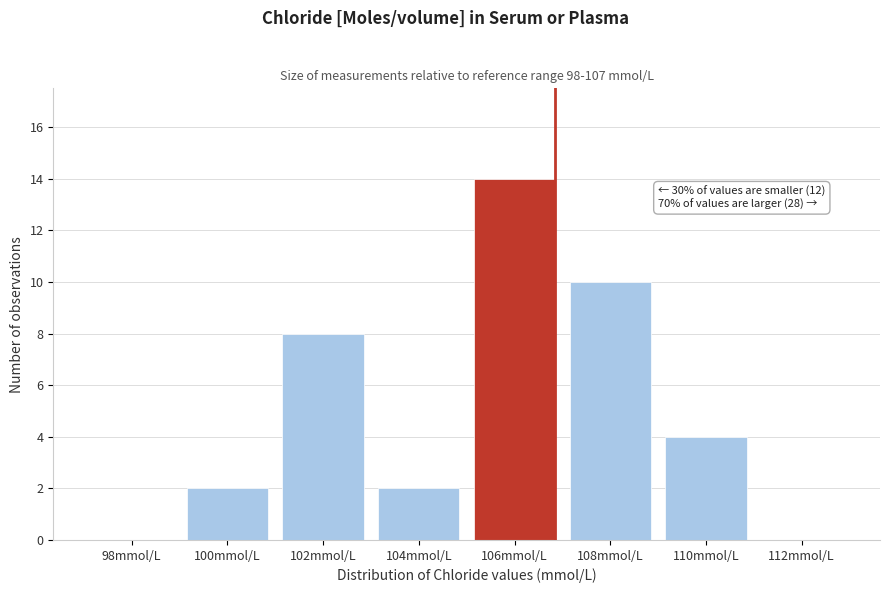

Reading left to right, extract all data points from this chart.

98mmol/L=0	100mmol/L=2	102mmol/L=8	104mmol/L=2	106mmol/L=14	108mmol/L=10	110mmol/L=4	112mmol/L=0